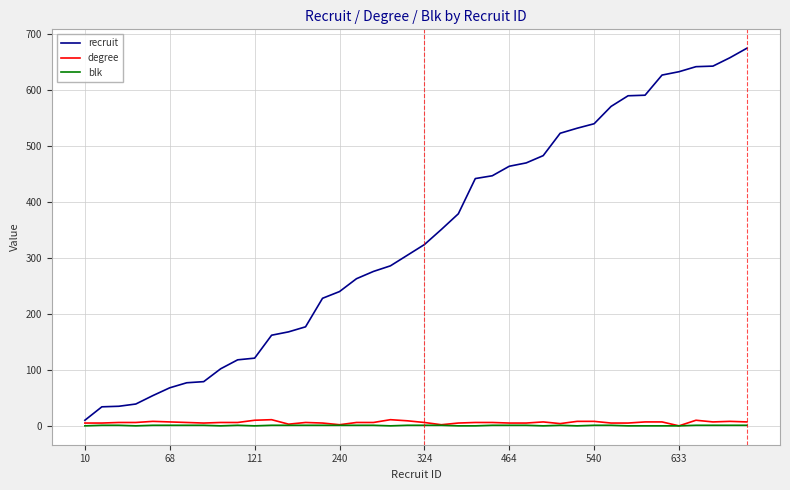

Which series has the largest range (max minus min)?

recruit